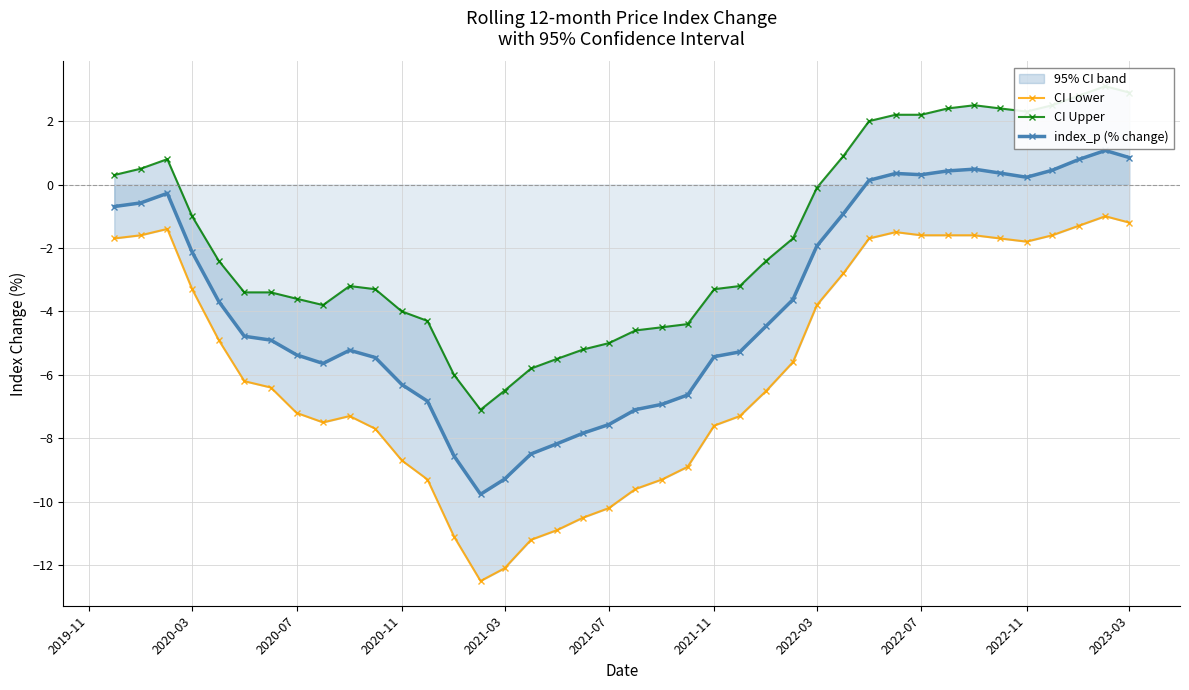

What is the highest value of the index_p (% change) series?

1.1